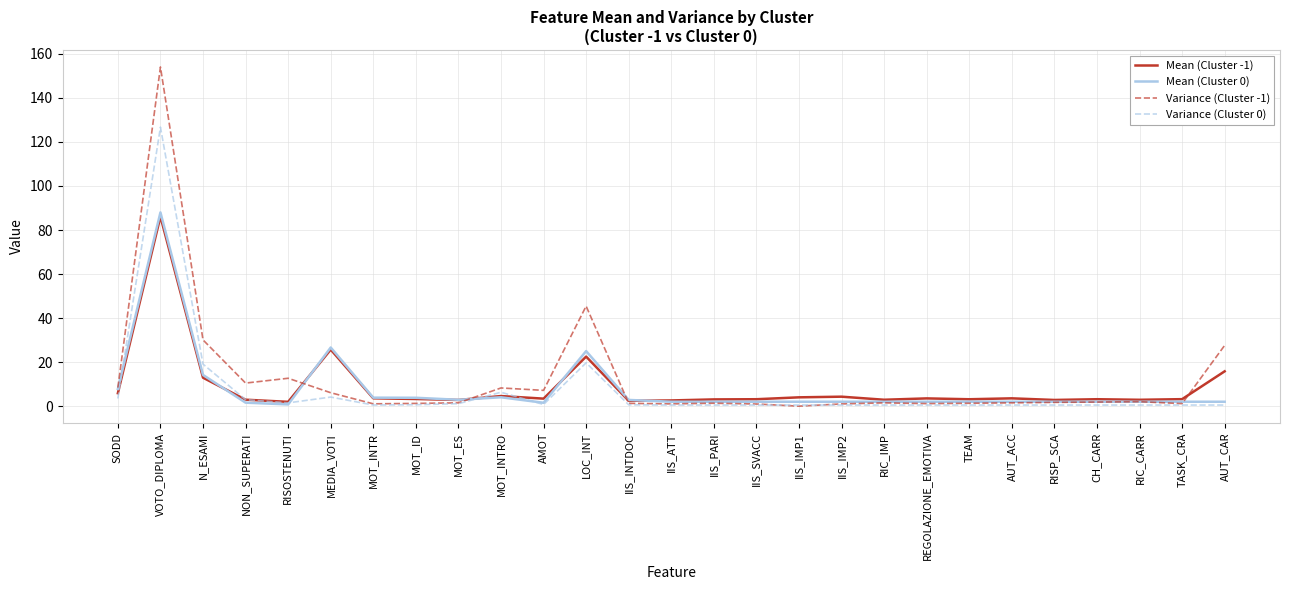

How many positive values does the Variance (Cluster -1) series have?

26